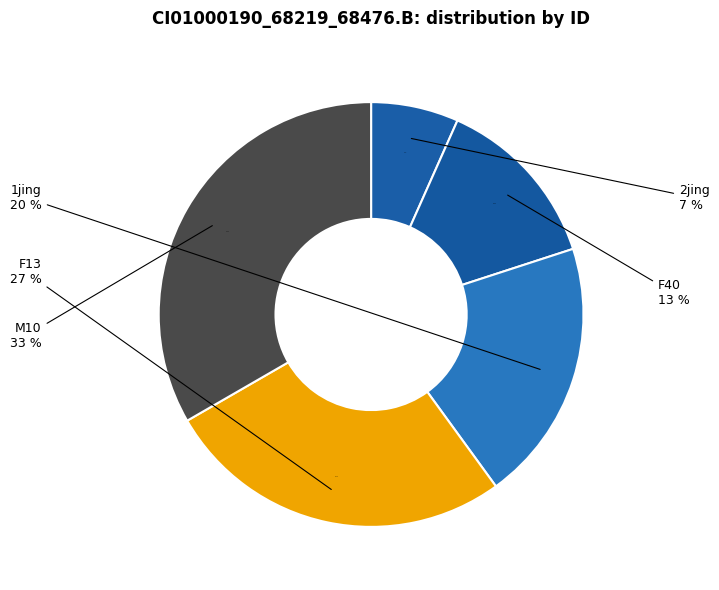

What is the smallest slice in the pie chart?

2jing